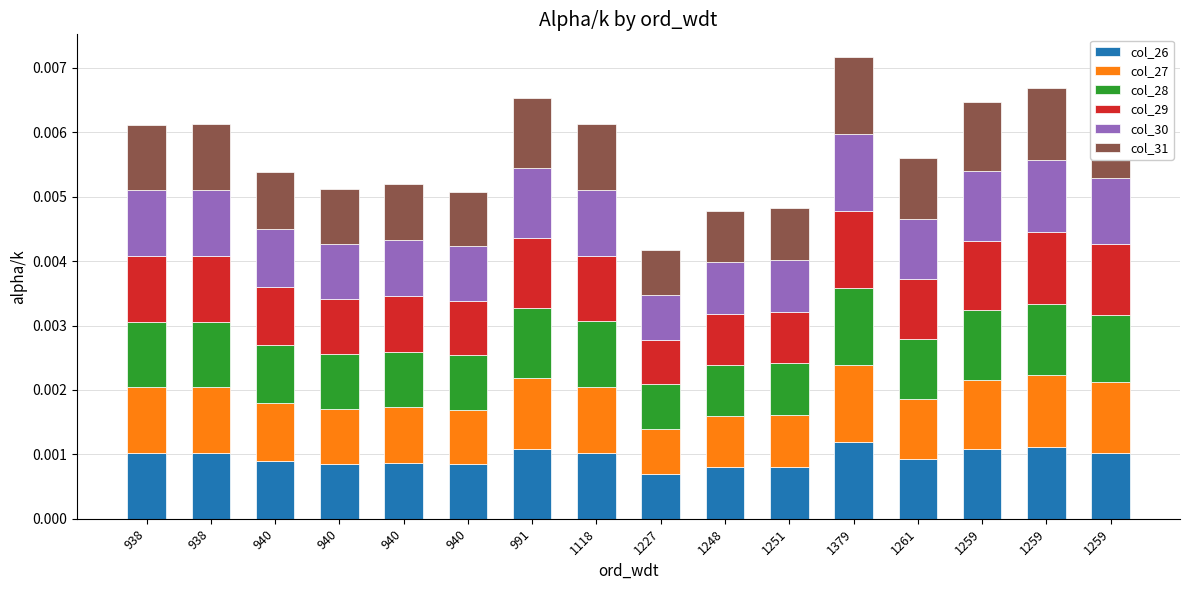

The col_28 series shows 0.0 at 1248. True or false?

False